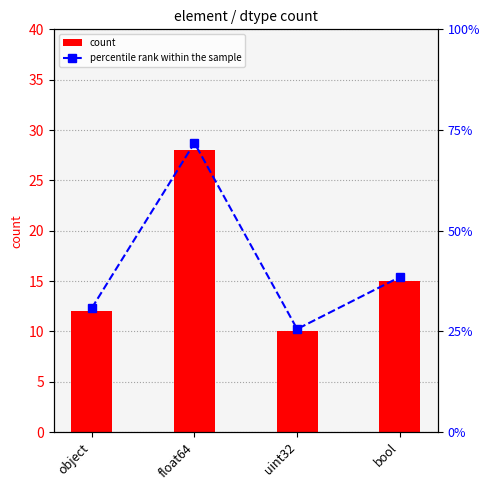

How many data points does each series have?

4